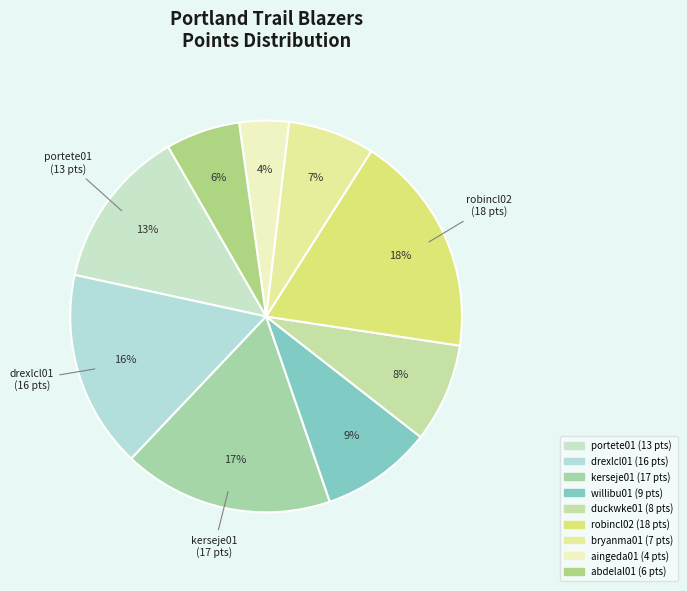

How many slices are in this pie chart?

9